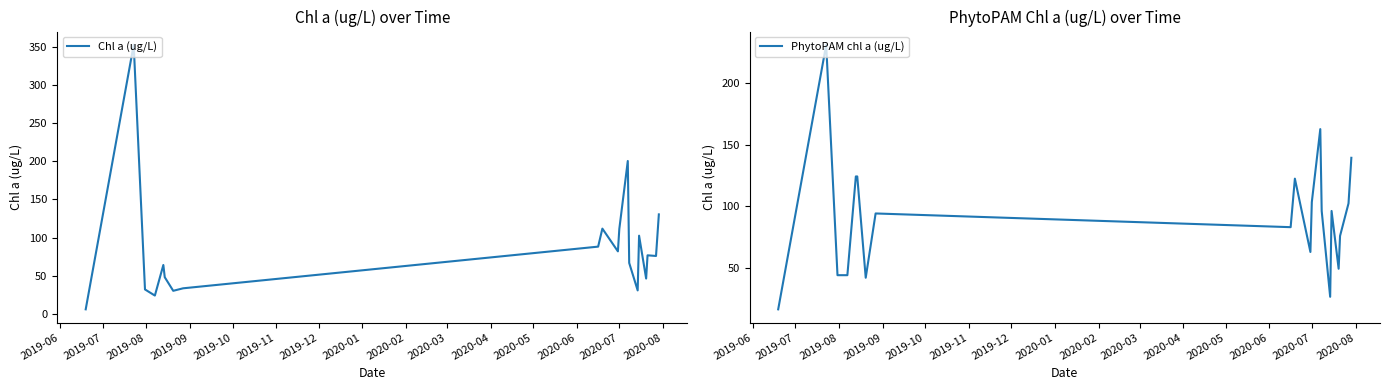

How many interior local peaks does the PhytoPAM chl a (ug/L) series have?

5